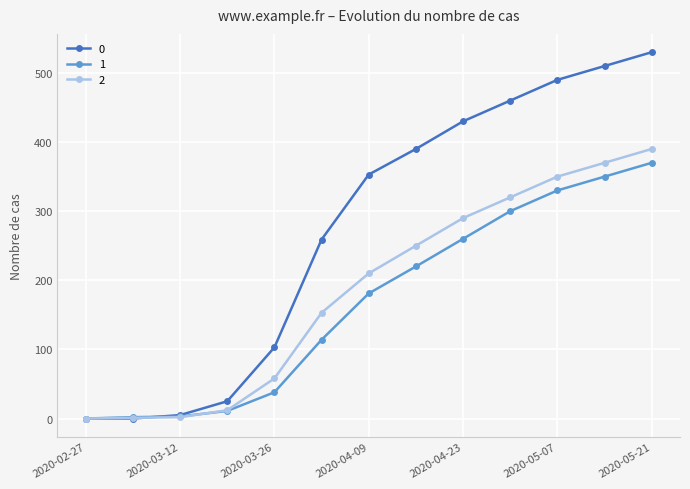

Does the chart display data point markers on the line(s)?

Yes